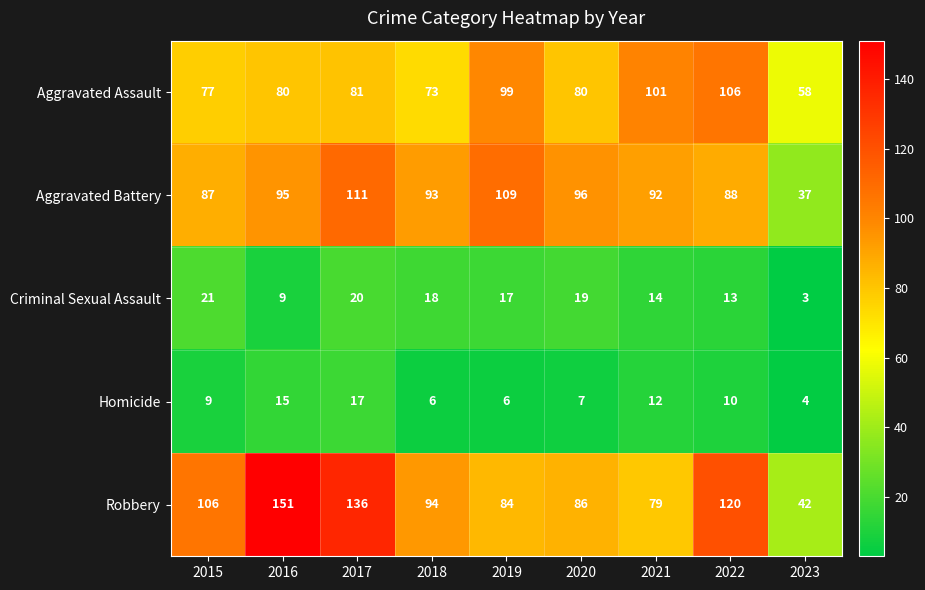

Is it true that Aggravated Assault equals 73 at 2018?

True